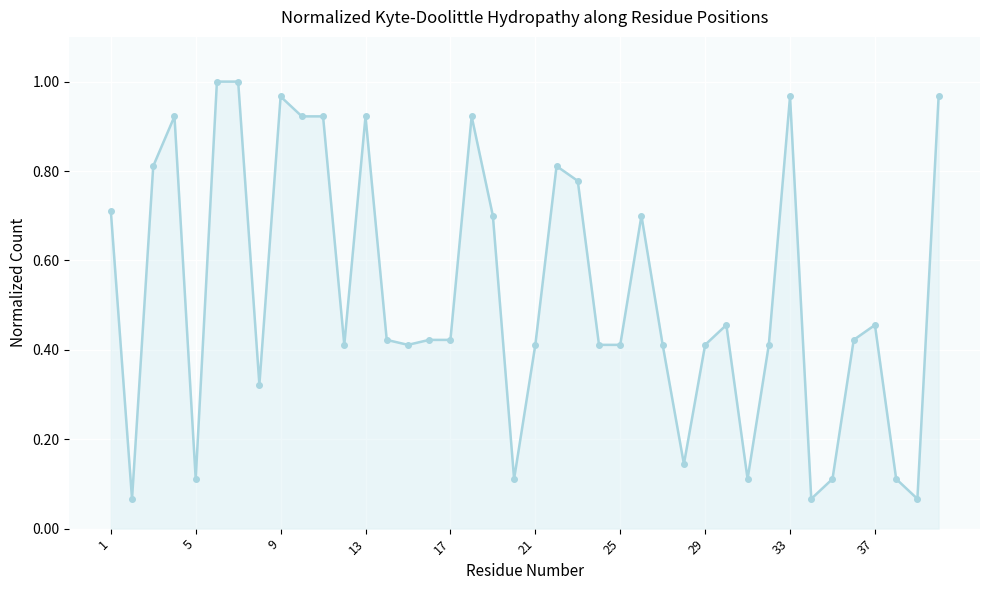

What is the sum of all values?

21.1